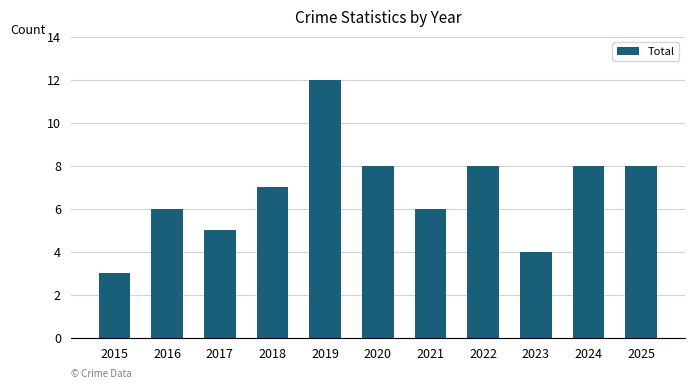

What is the maximum value shown in the chart?

12